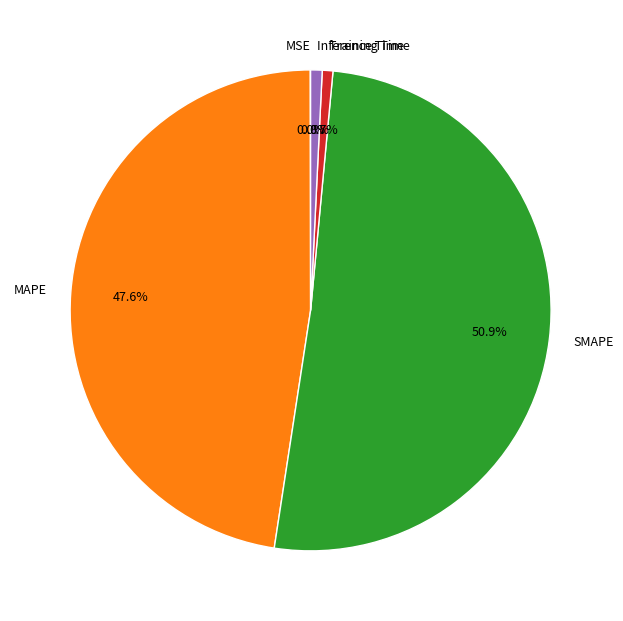

To the nearest percent, what is the difference between the Training Time and SMAPE slice percentages?

50%